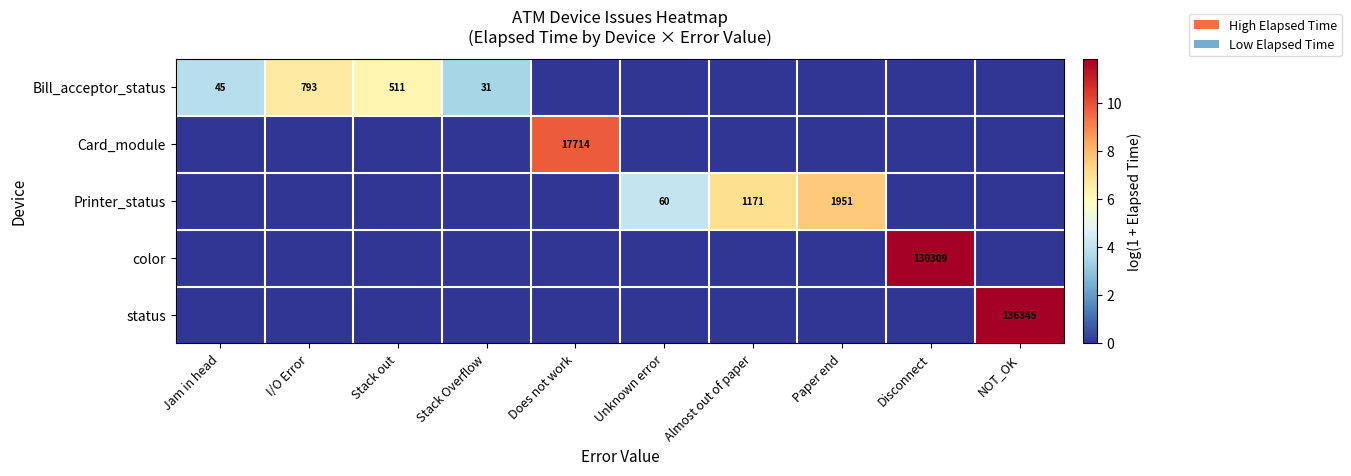

The value of status at NOT_OK is 136345. True or false?

True